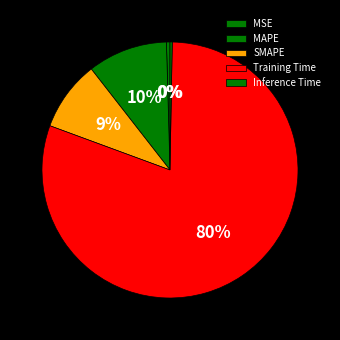

True or false: Inference Time accounts for 0% of the total.

True